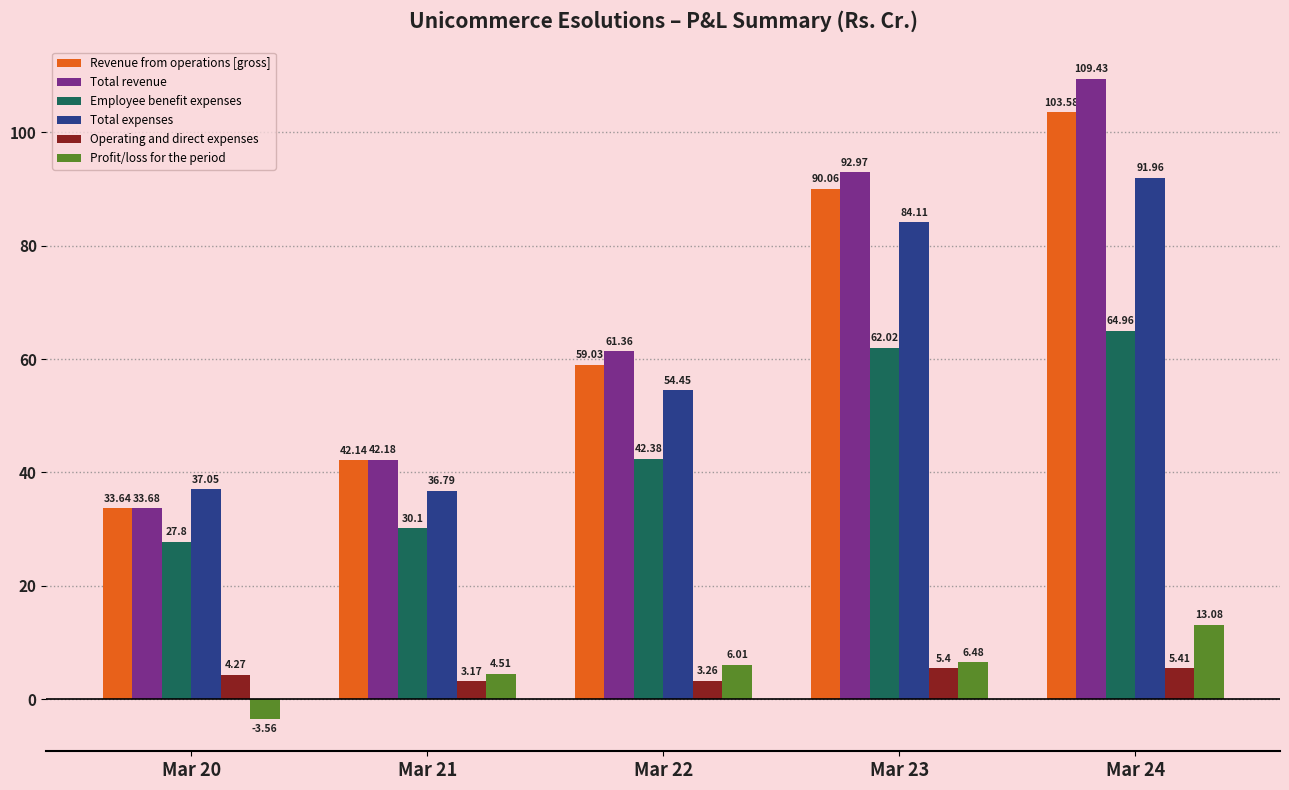

What is the sum of all Operating and direct expenses values?

21.5